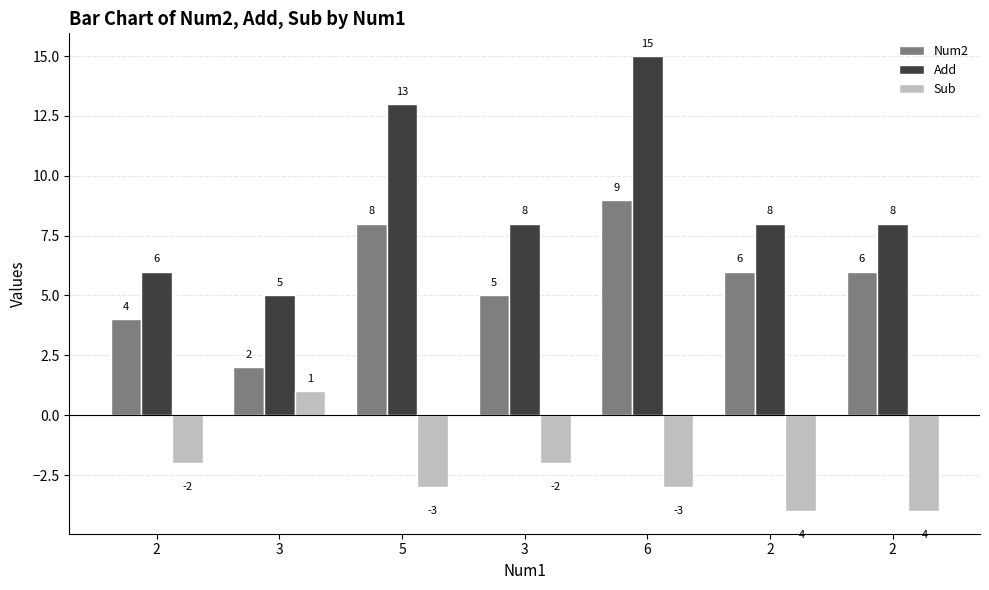

At which category is the sum across all series the highest?

6